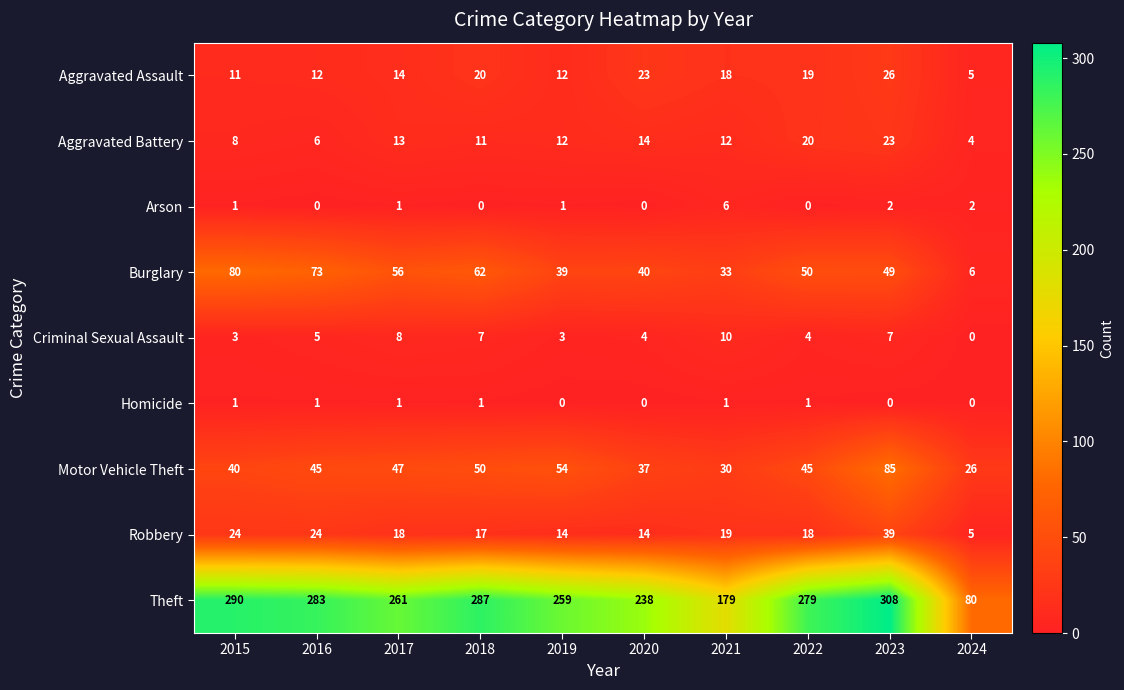

At which label does Aggravated Assault first exceed 18?

2018